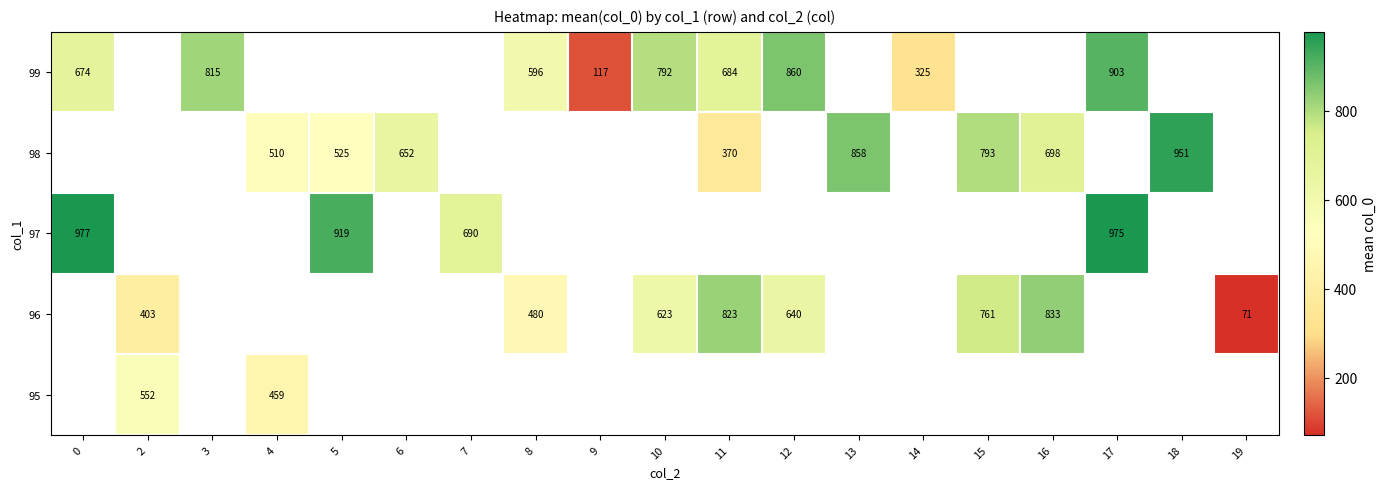

The value of 96 at 10 is 623. True or false?

True